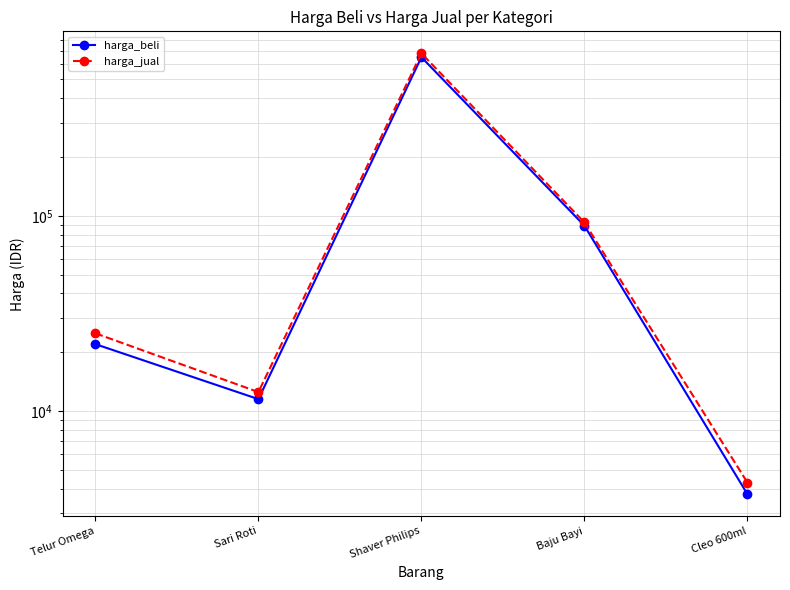

At Cleo 600ml, list the series in order from smallest to largest.

harga_beli, harga_jual